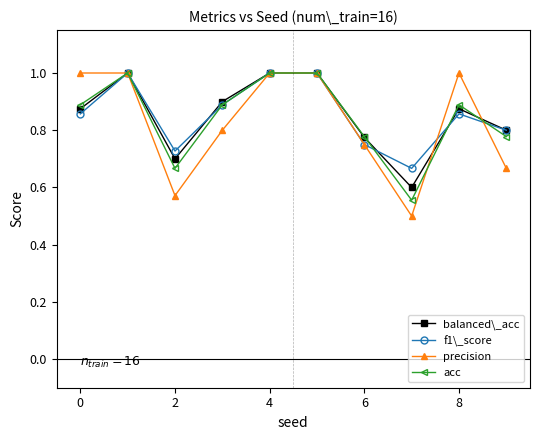

At how many categories does at least one series exceed 0?

10